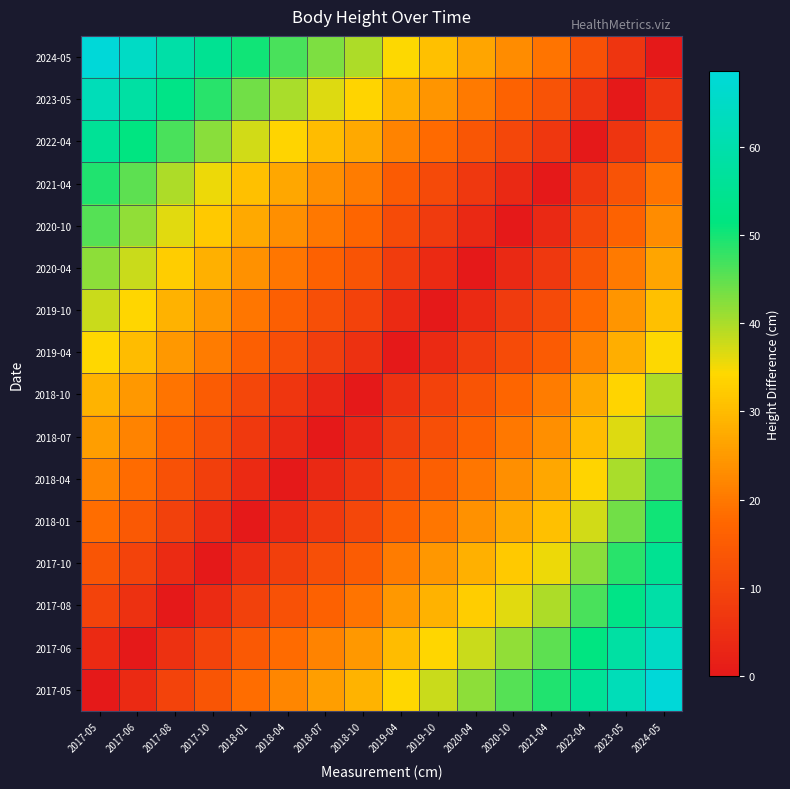

What is the difference between the highest and lowest values at 2021-04?

49.1